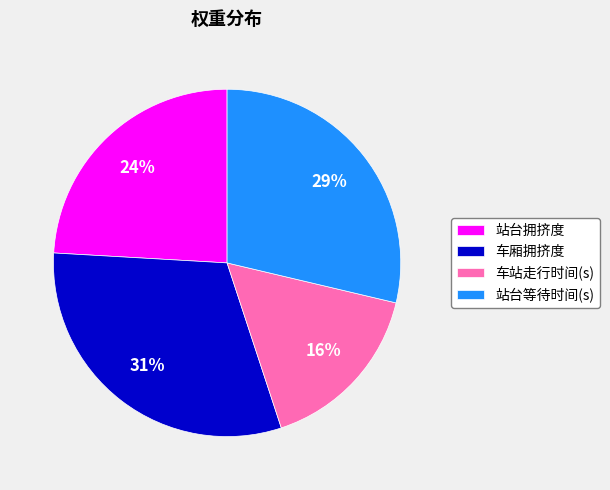

How many segments does this pie chart have?

4